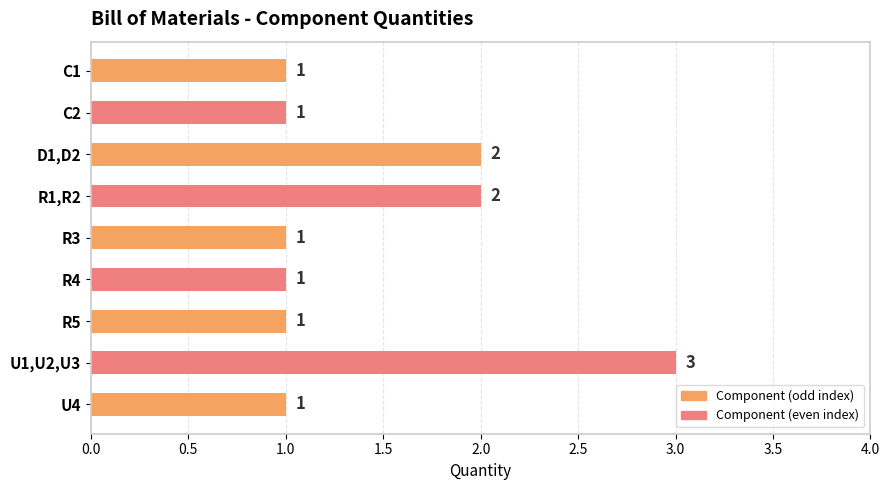

At which category does the chart reach its peak across all series?

U1,U2,U3